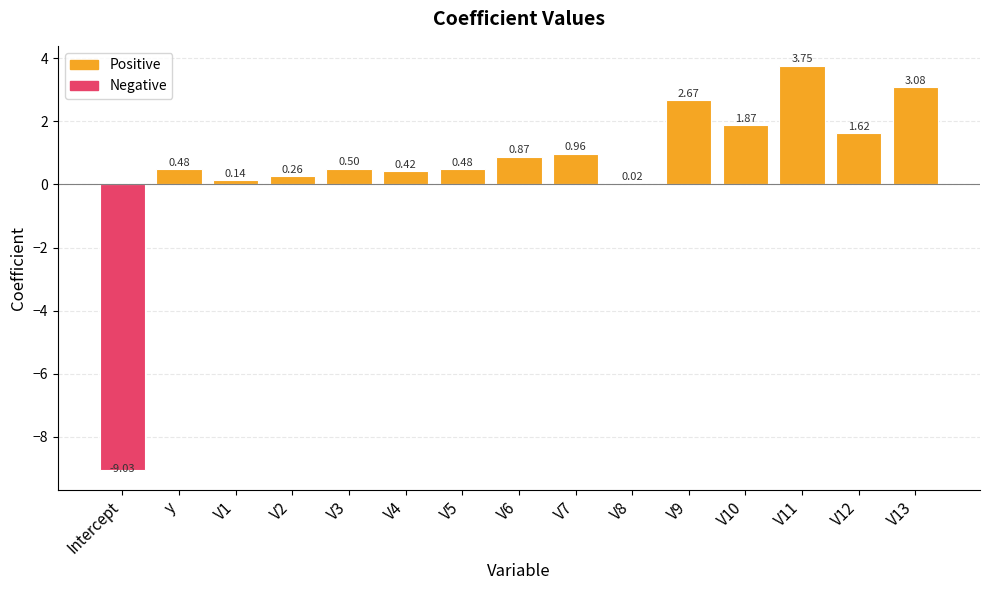

Are the bars horizontal?

No